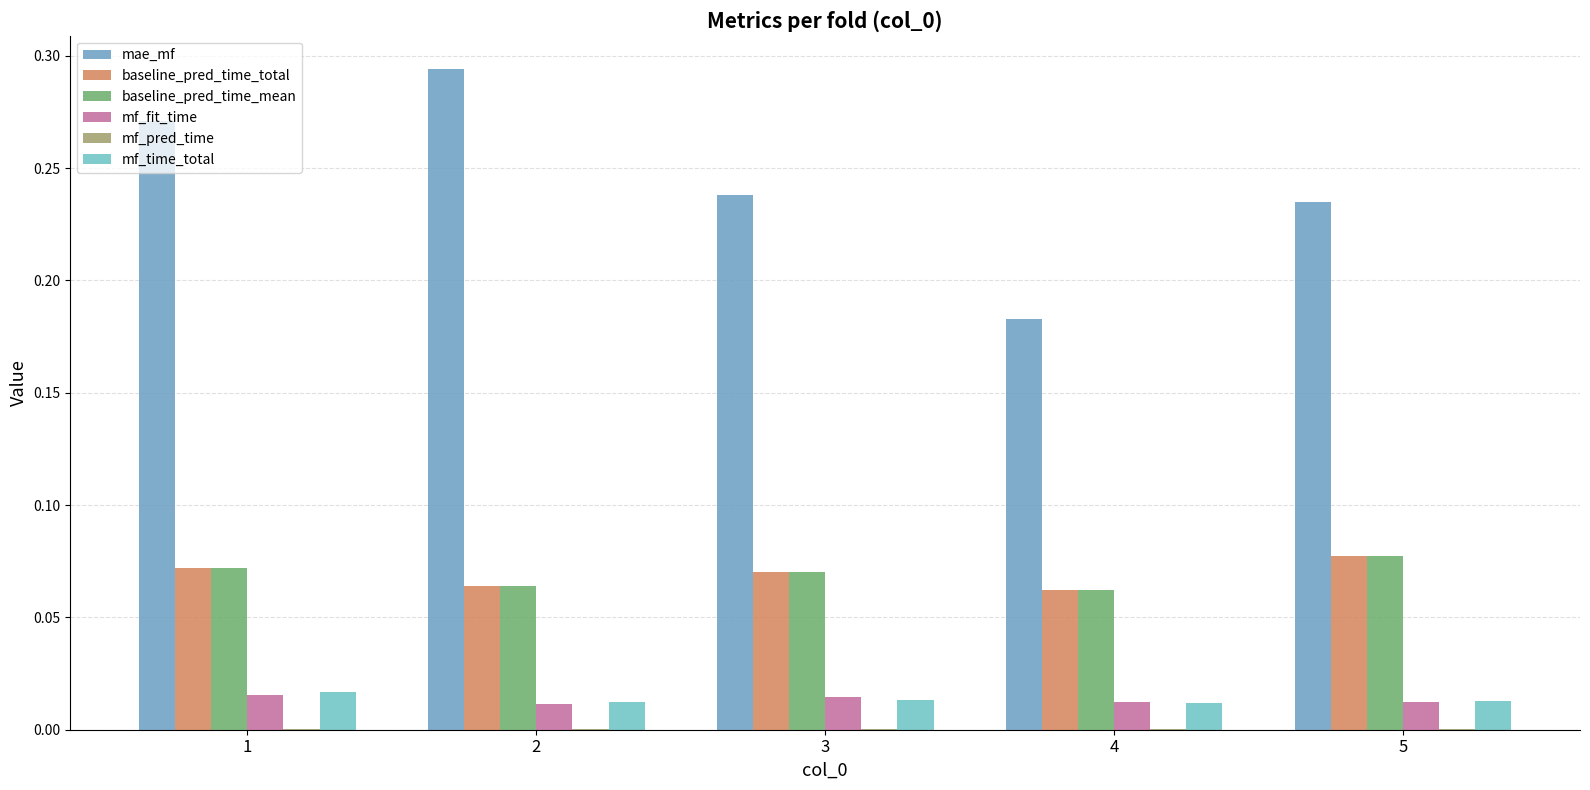

Rank the series at 5 from highest to lowest value.

mae_mf, baseline_pred_time_total, baseline_pred_time_mean, mf_time_total, mf_fit_time, mf_pred_time